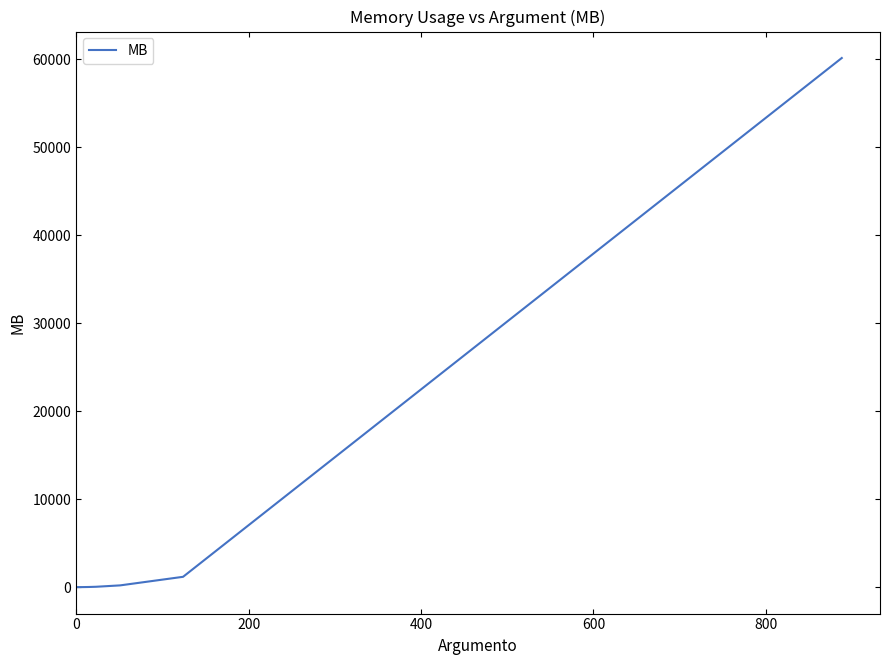

What is the average value?

7699.4